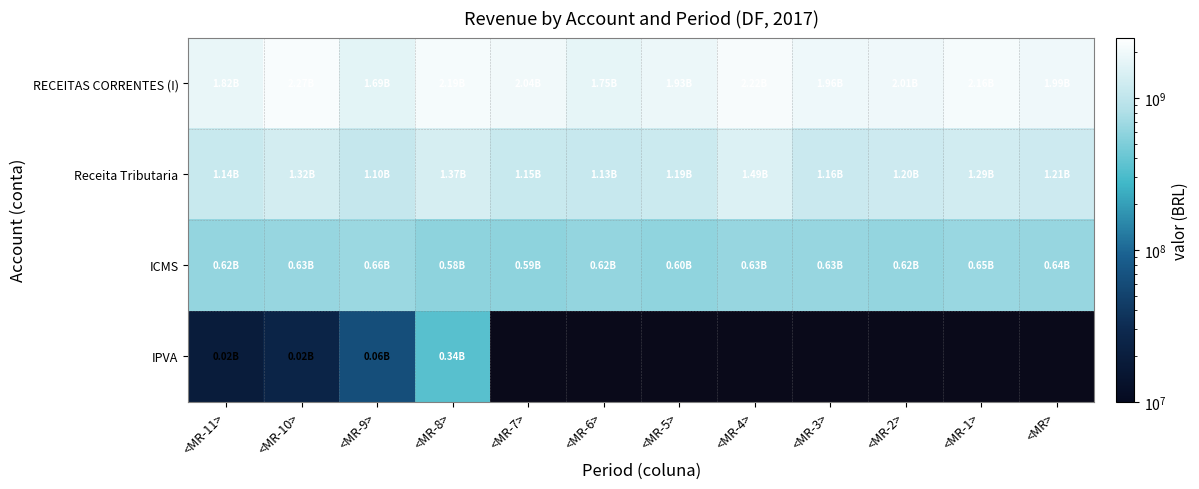

What is the smallest value displayed?

19038183.0